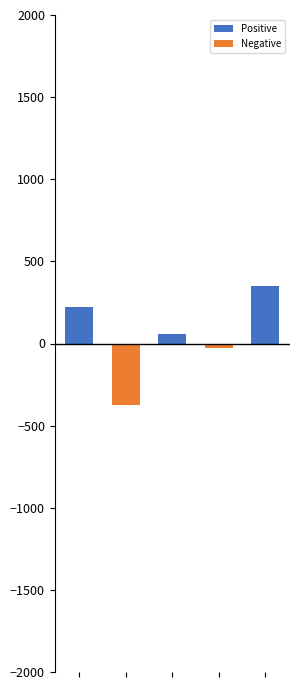

The Negative series shows 0.0 at 2. True or false?

True